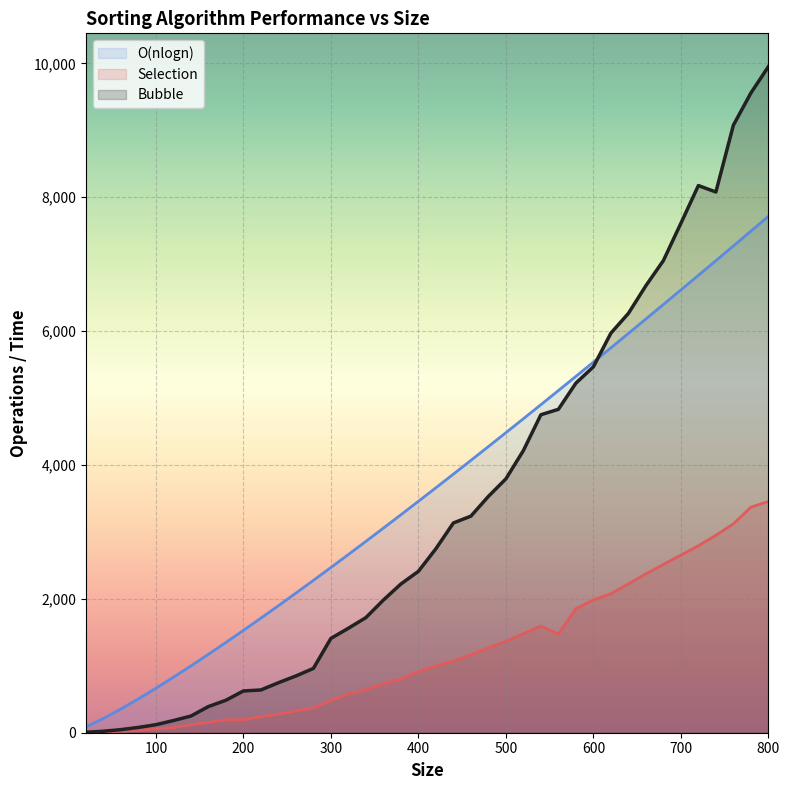

How many lines are shown in the chart?

3